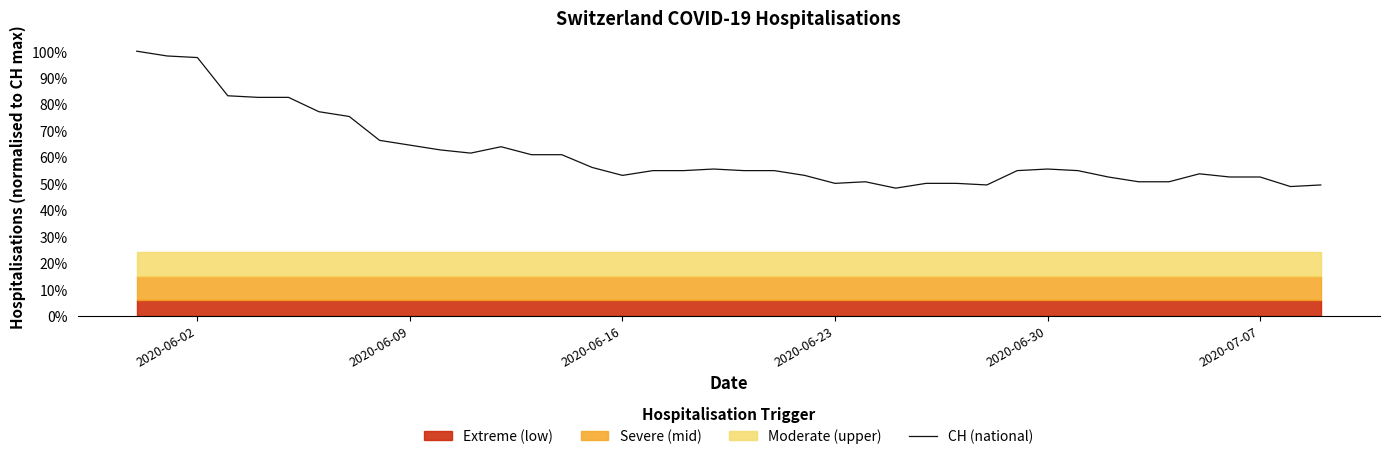

True or false: the data has more than 0 interior local peaks.

True